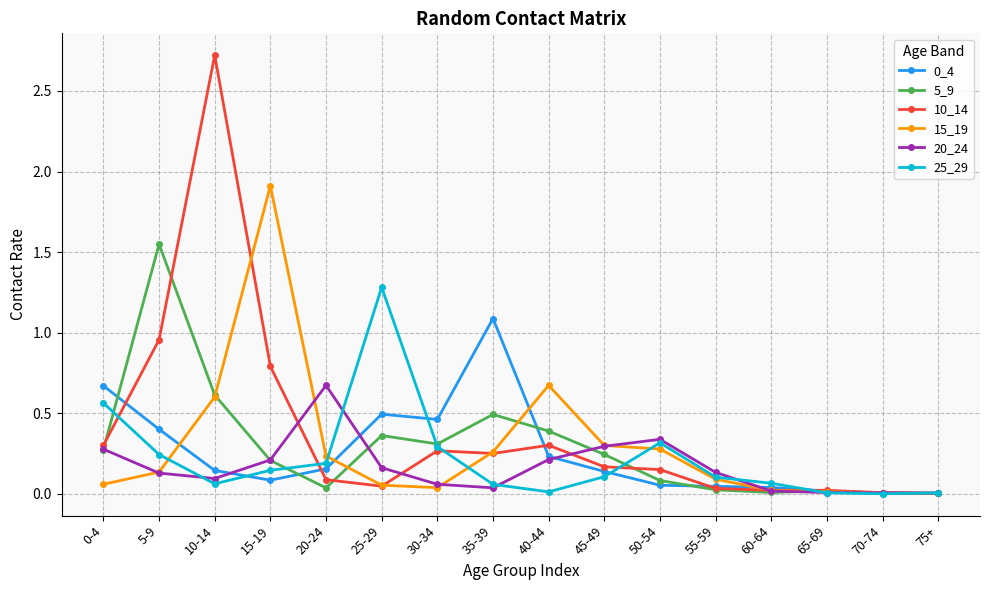

What is the label of the 14th point from the left?

65-69